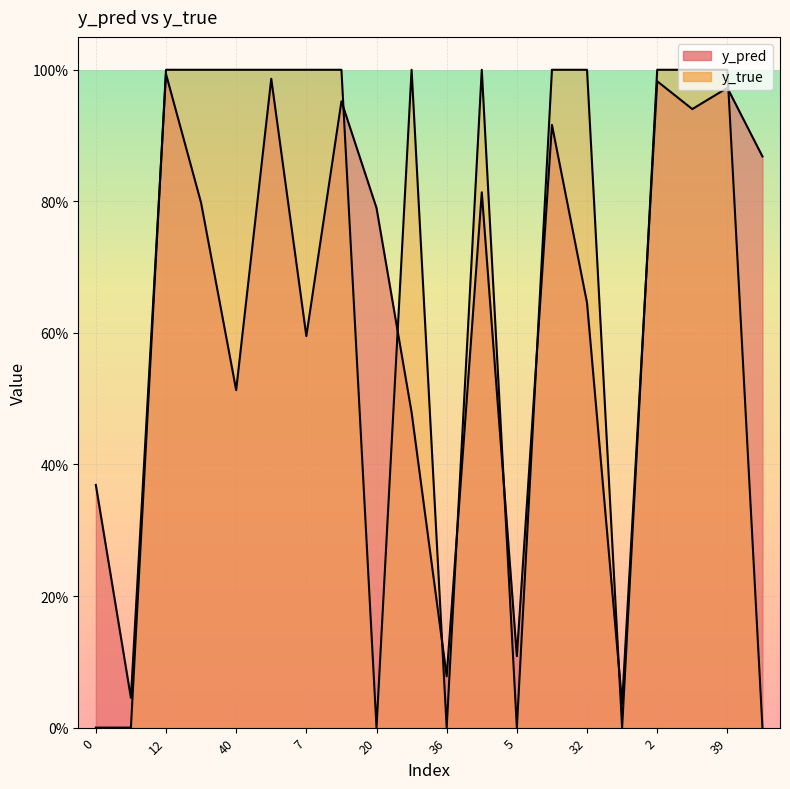

What is the sum of all y_pred values?

12.9